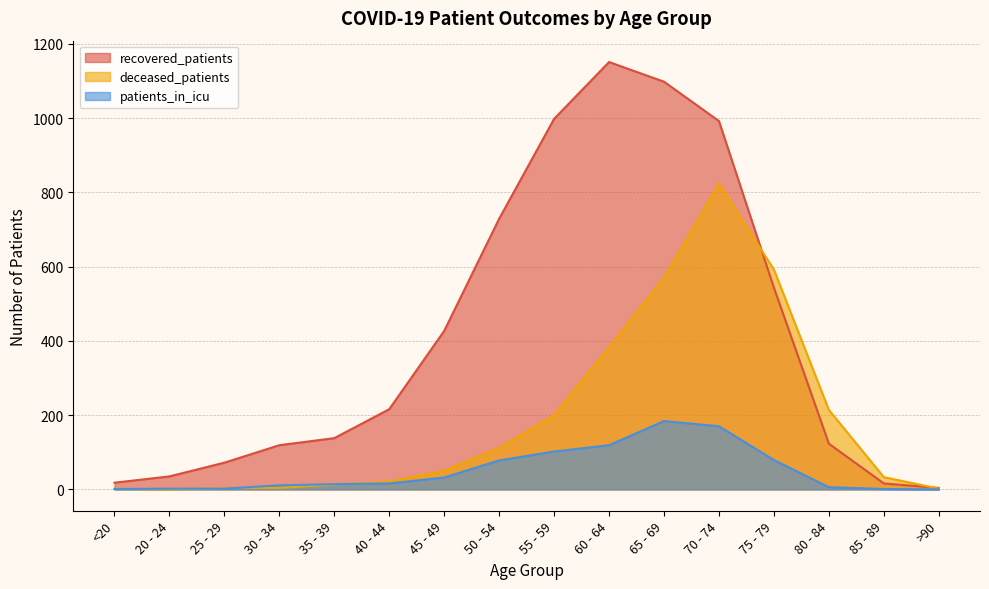

How many data points in patients_in_icu are above 16?

7